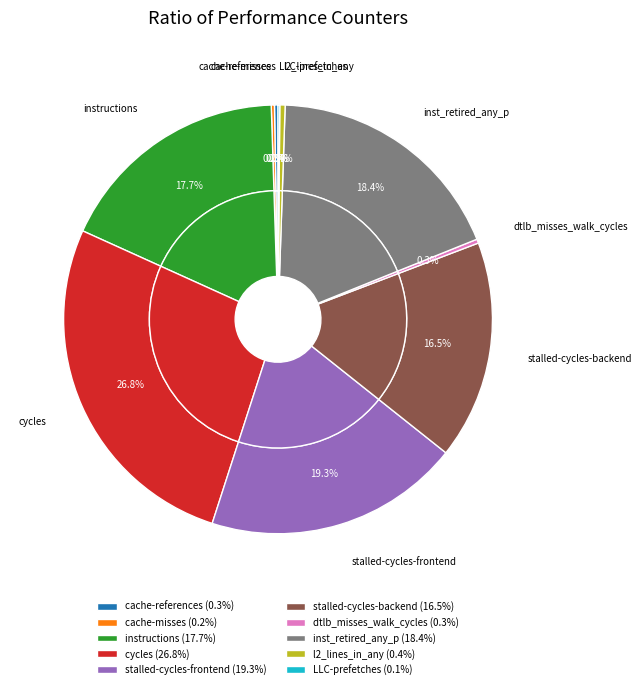

What is the largest slice in the pie chart?

cycles